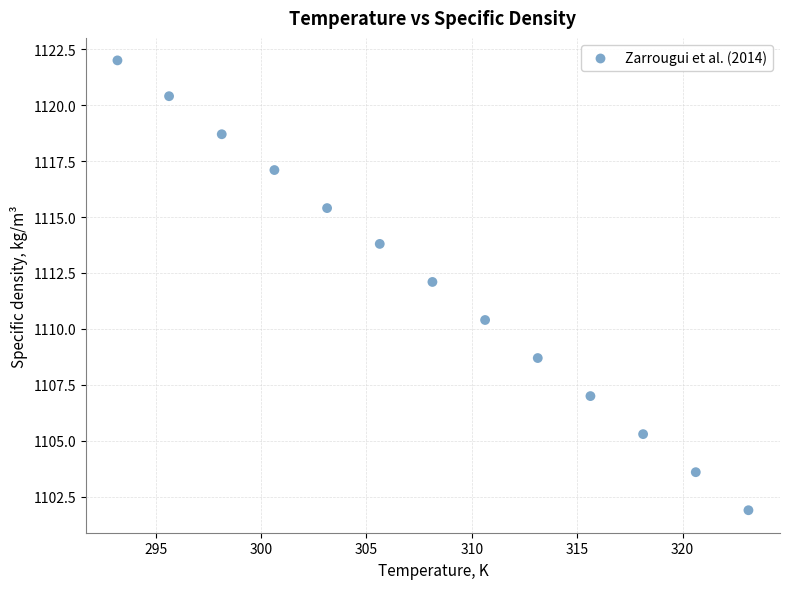

What Y value in the scatter plot is closest to 1111?

1110.4